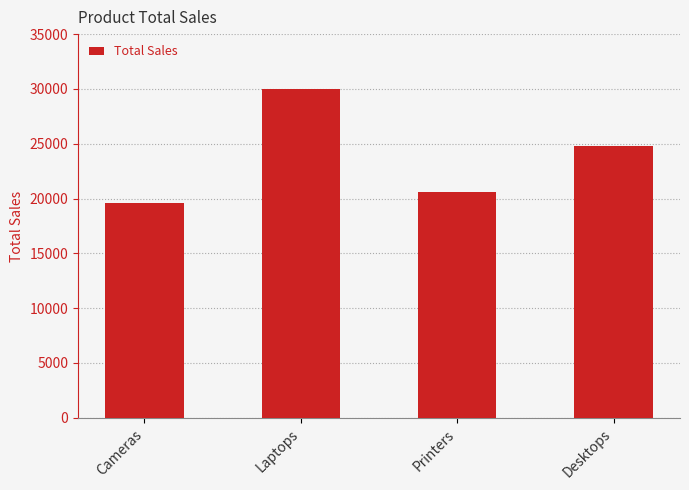

What is the sum of all values?

95004